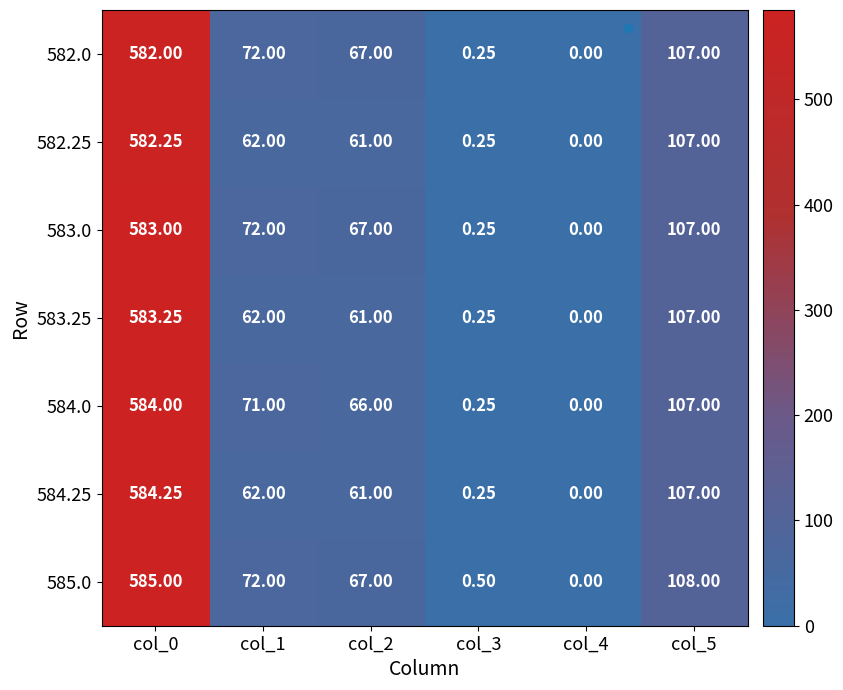

Is the value of 584.0 at col_4 greater than the value of 583.25 at col_5?

No